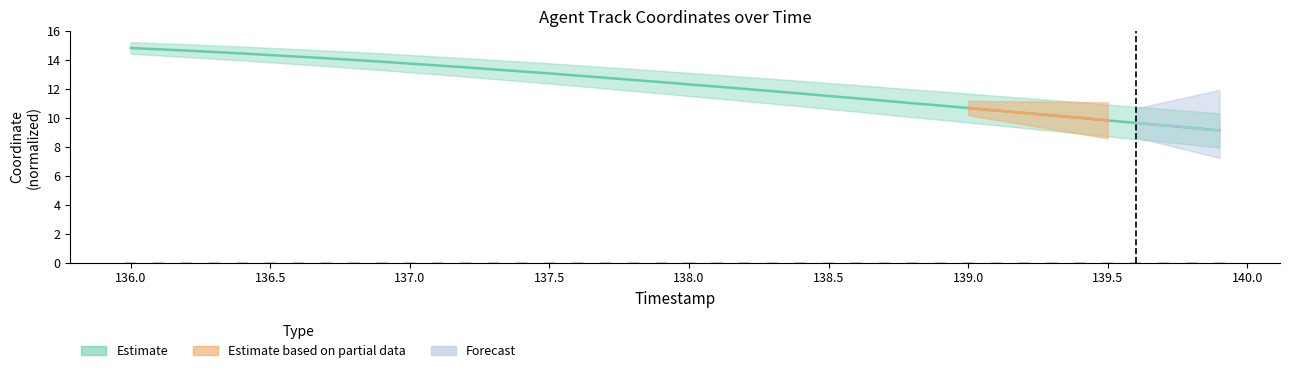

At which label does X reach its peak?

136.0